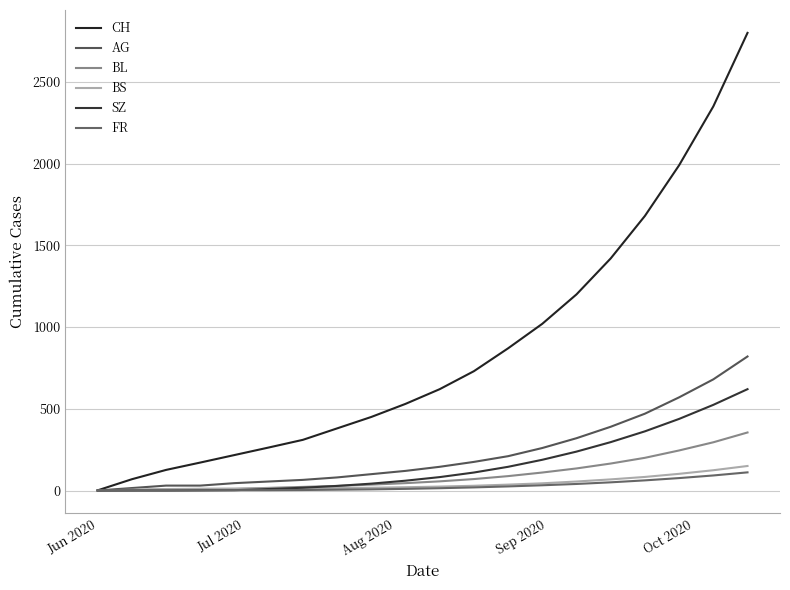

Count the number of categories in the chart.

20